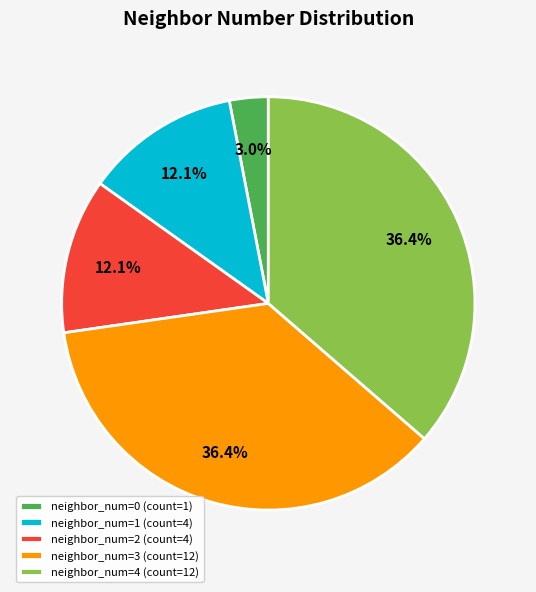

Which slice is the smallest?

neighbor_num=0 (count=1)